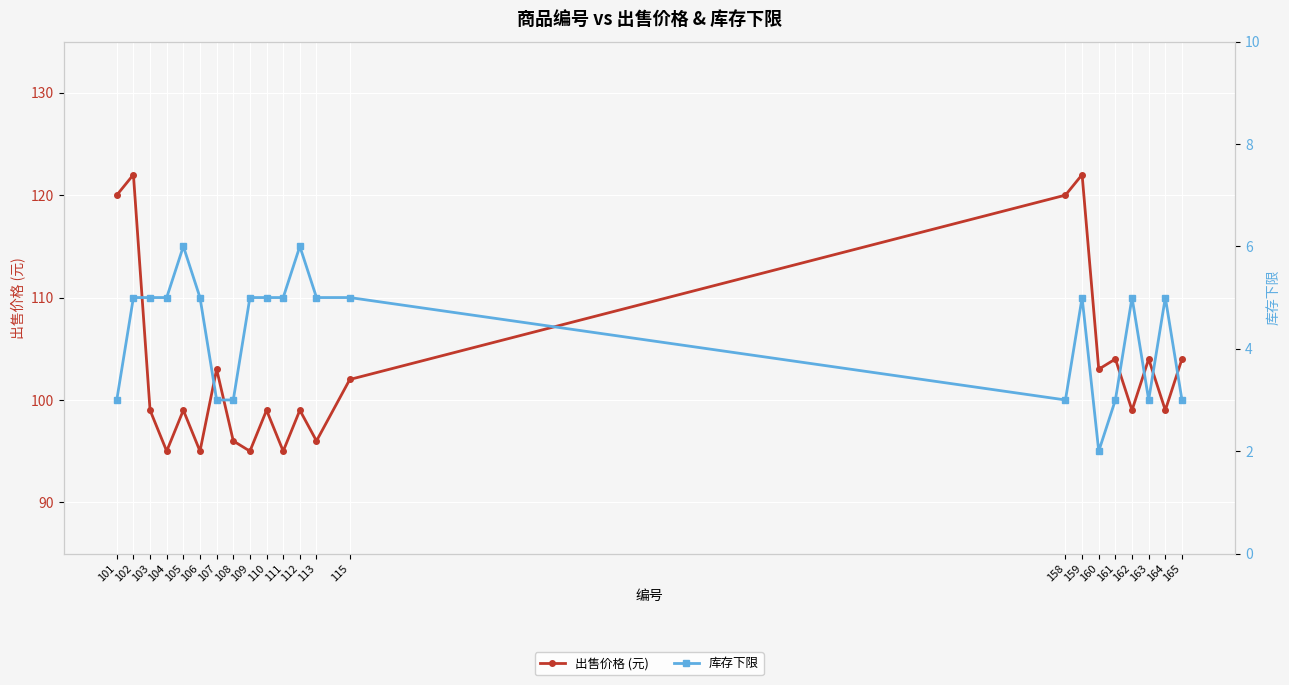

How many values in the 出售价格 (元) series exceed 99?

10